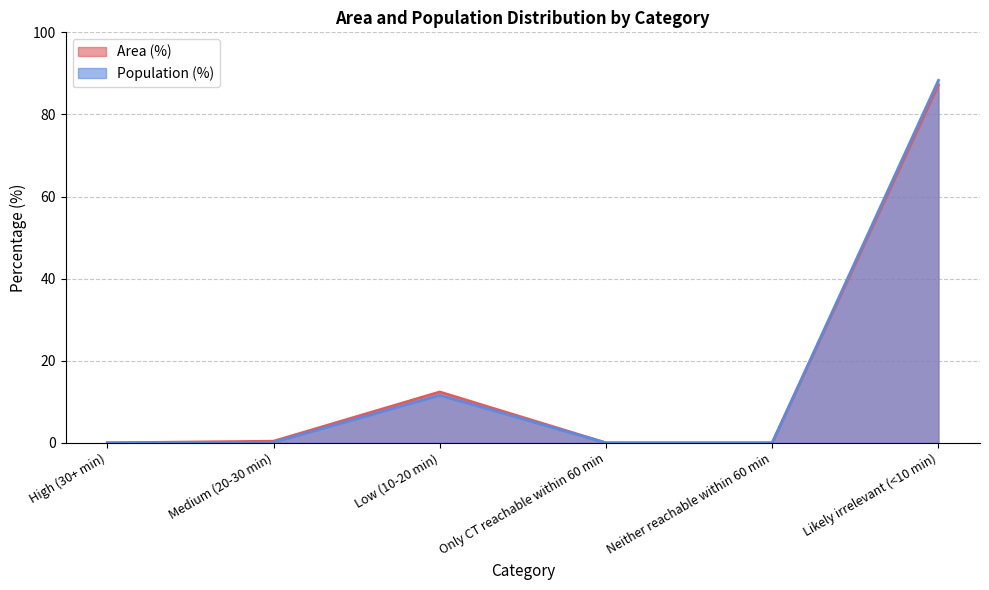

How many interior local peaks does the Population (%) series have?

1